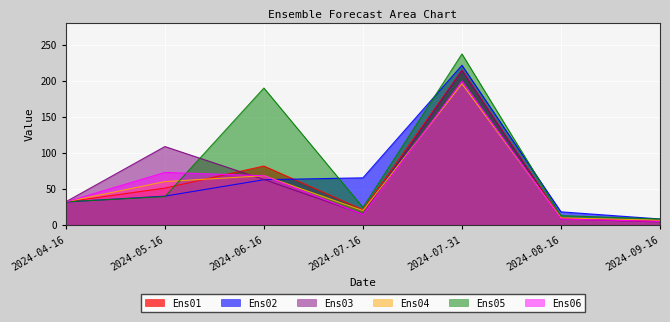

In Ens04, how many points are lower than both neighbors (excluding endpoints)?

1